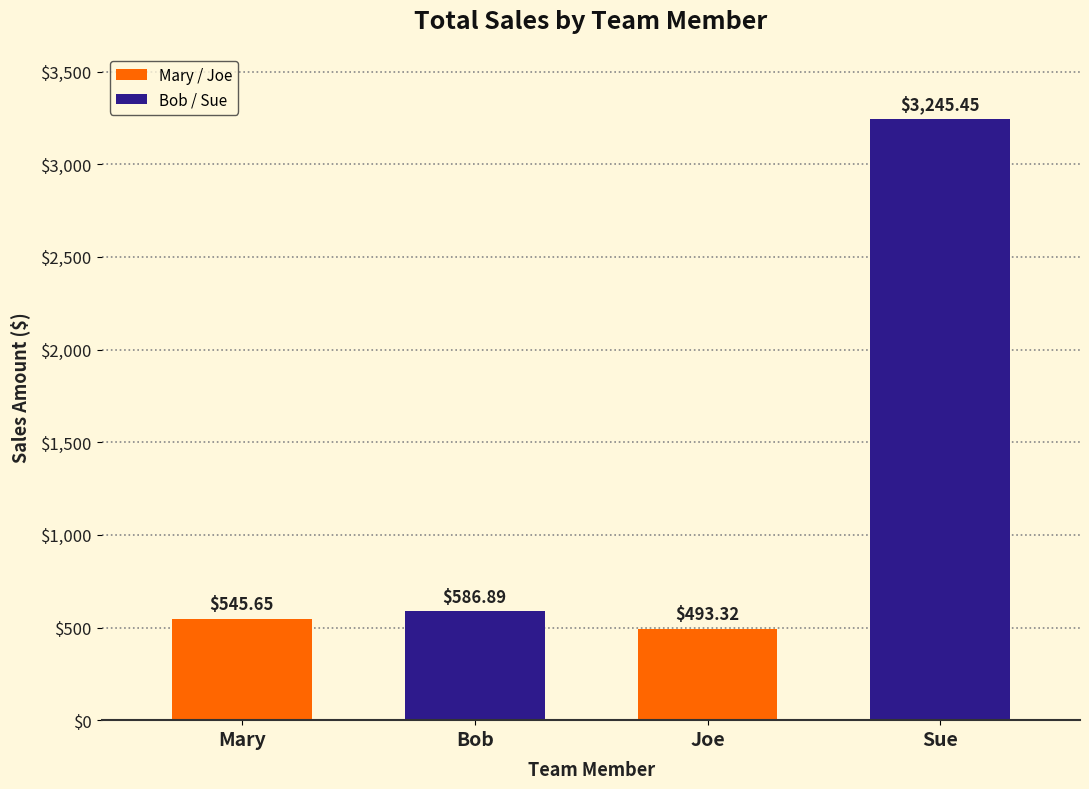

The value at Mary is 290.6. True or false?

False